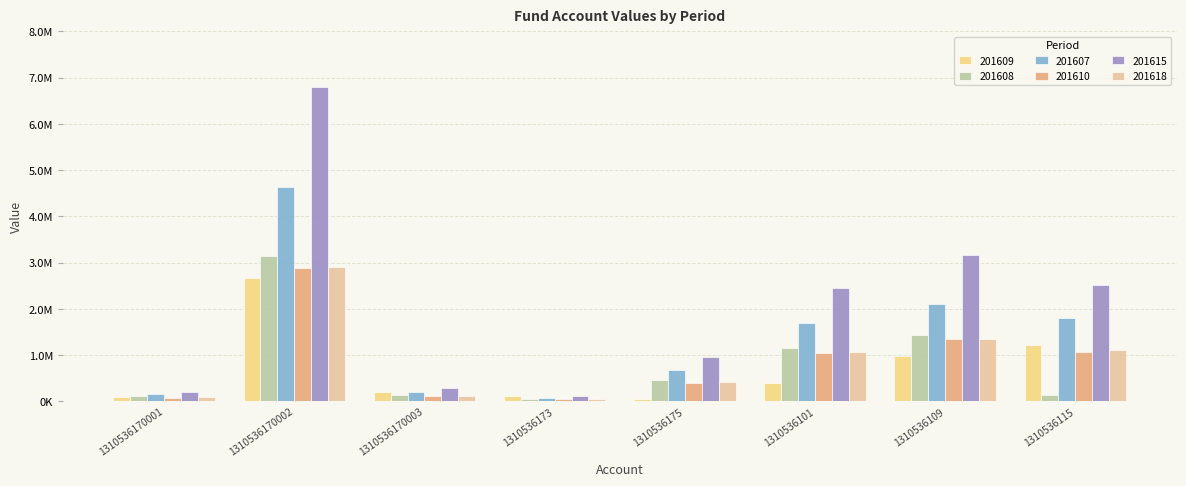

Which series has the largest range (max minus min)?

201615